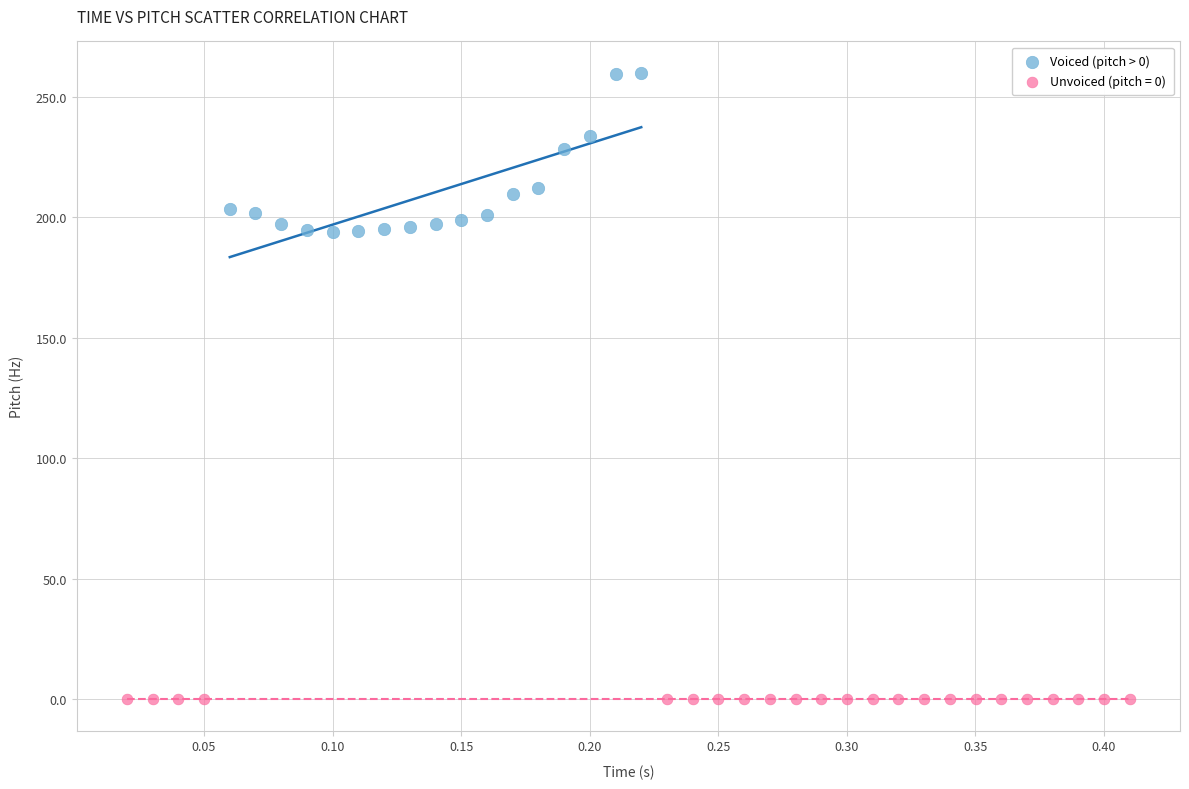

Which series contains the lowest Y value?

Unvoiced (pitch = 0)